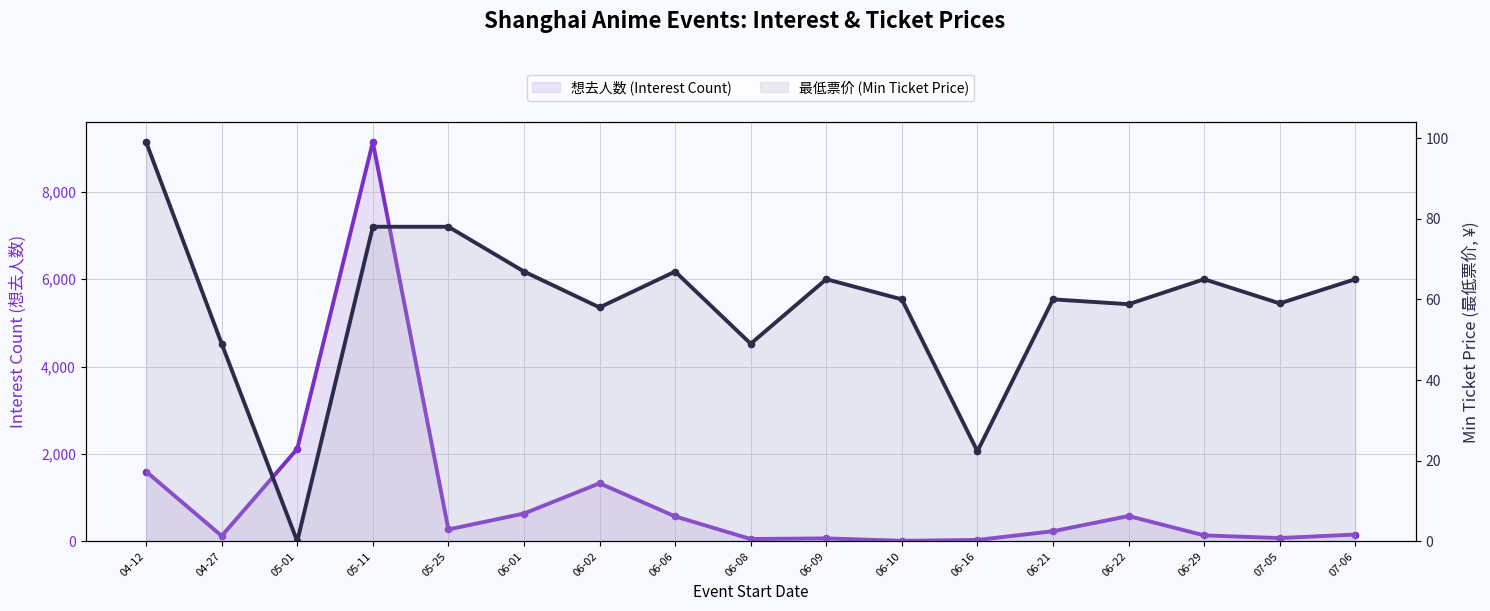

Between 06-06 and 06-01, which is larger?

06-01